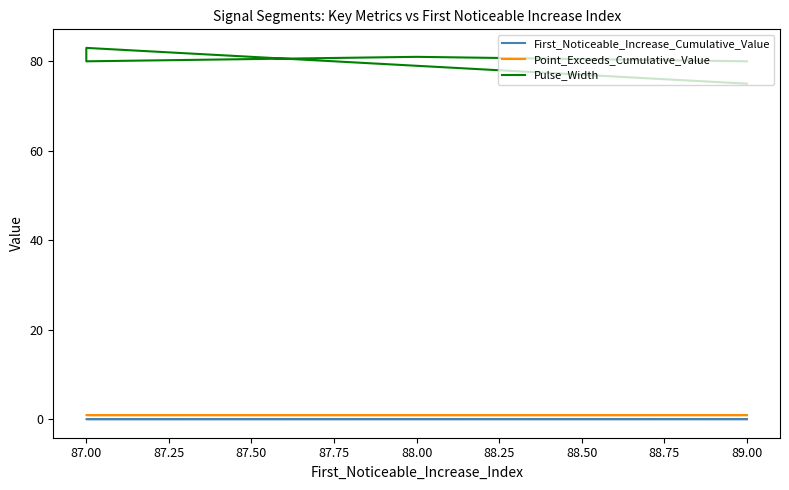

Rank the series at 87.00 from lowest to highest value.

First_Noticeable_Increase_Cumulative_Value, Point_Exceeds_Cumulative_Value, Pulse_Width